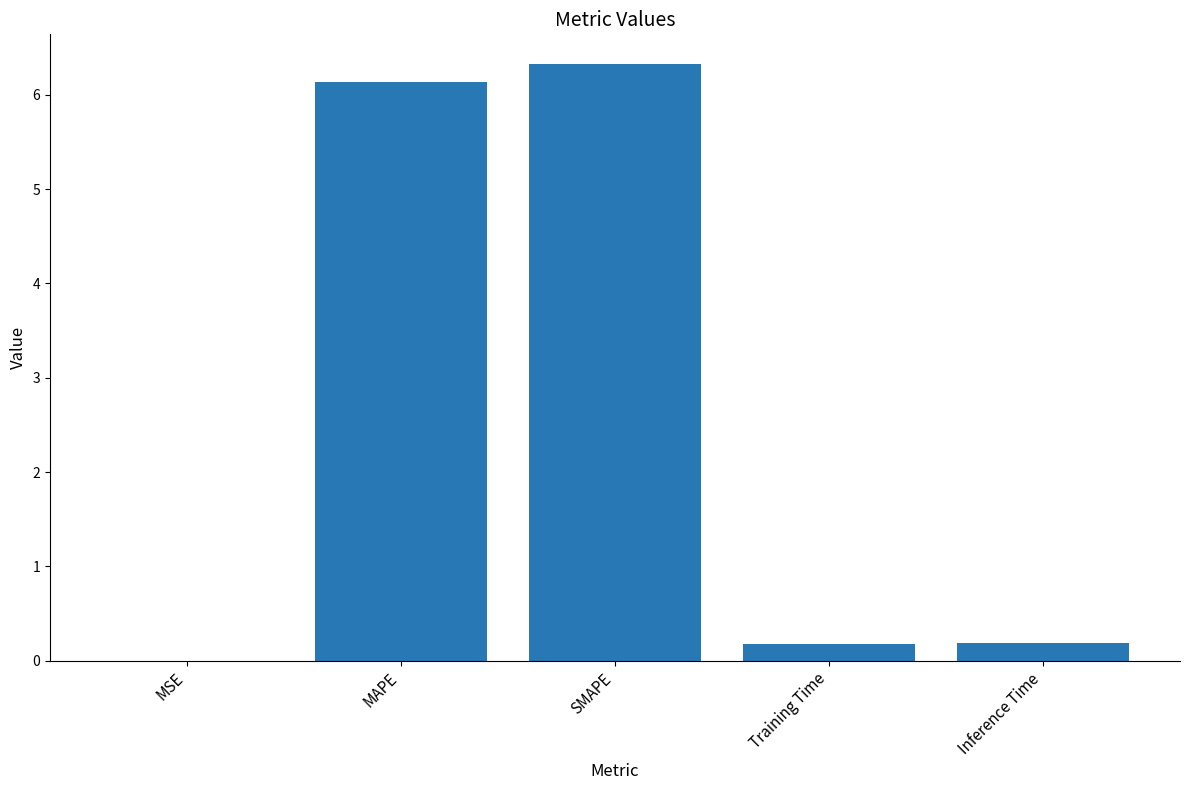

True or false: the data shows 6.3 at SMAPE.

True